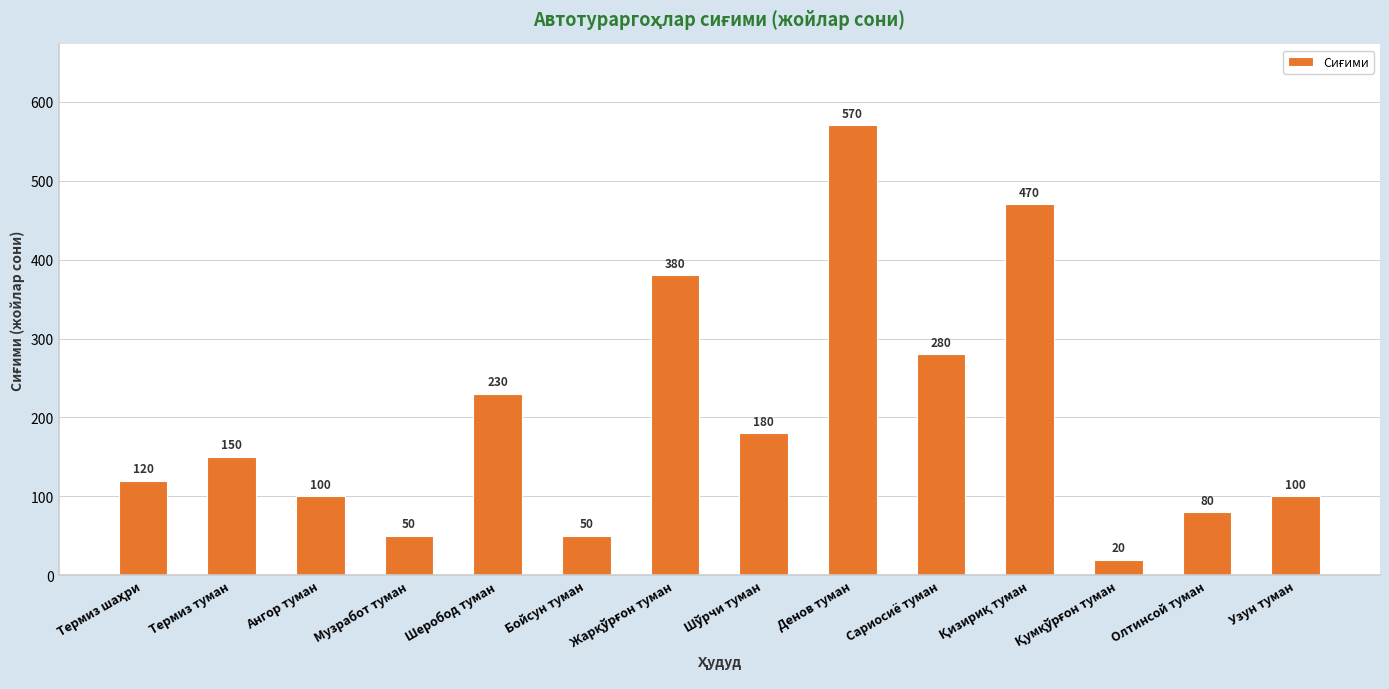

What is the label of the 2nd bar from the right?

Олтинсой туман